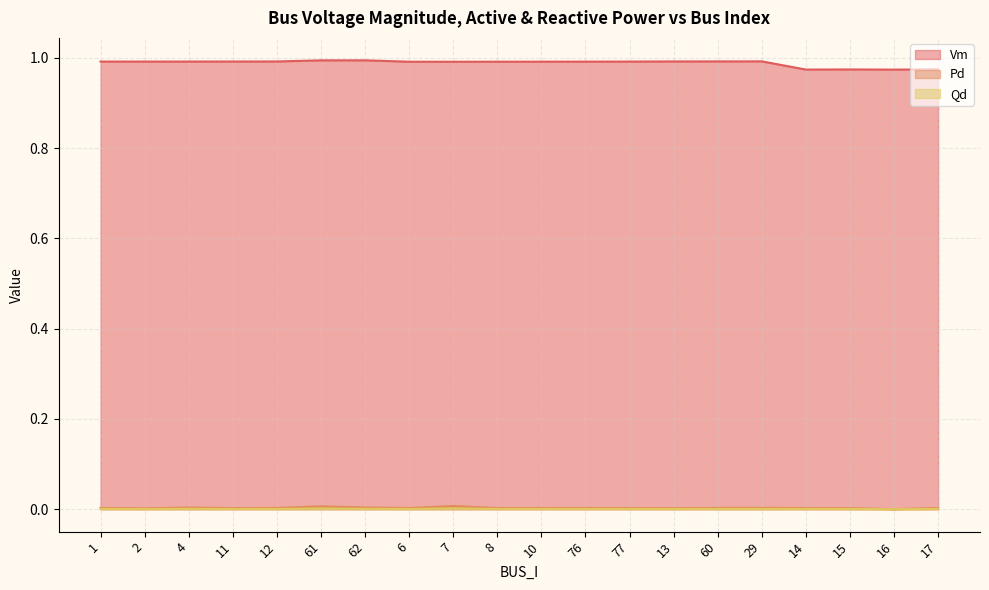

True or false: Vm and Pd intersect in this chart.

False